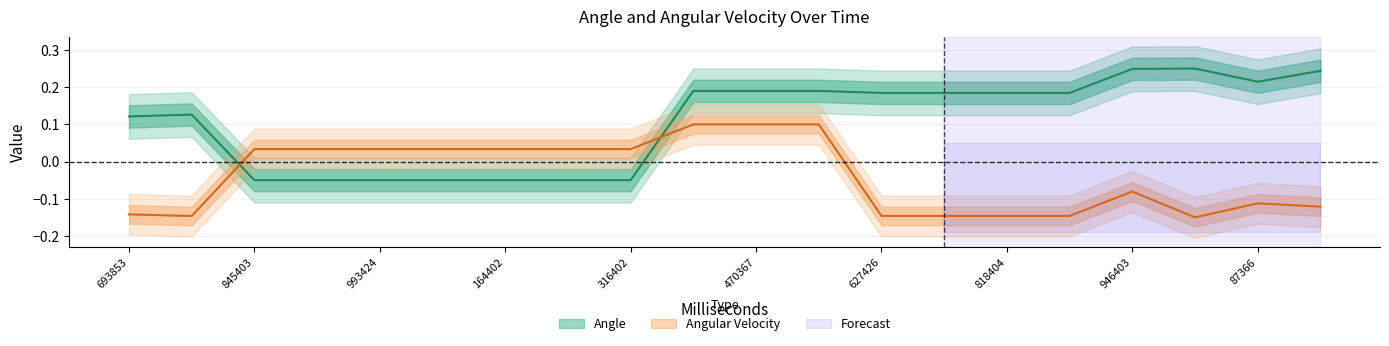

Which series has the largest total across all categories?

Angle